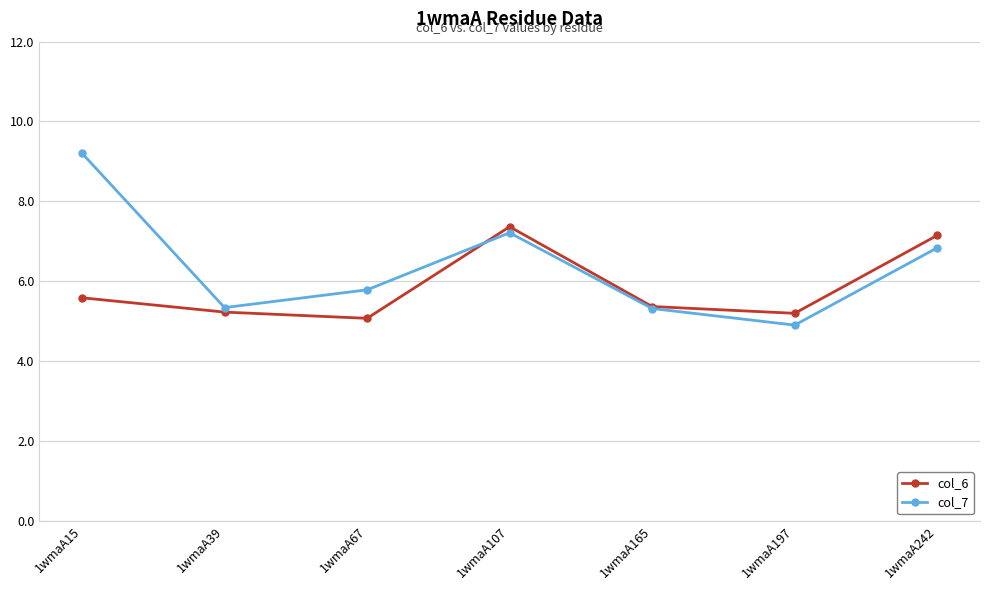

What is the average value of the col_6 series?

5.8